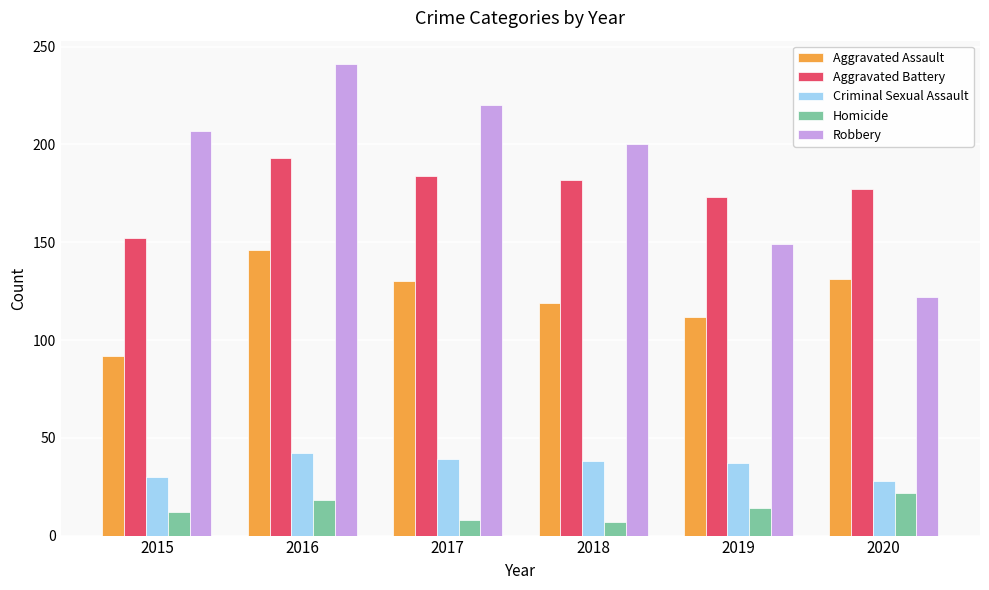

What is the spread (max minus min) of values at 2020?

155